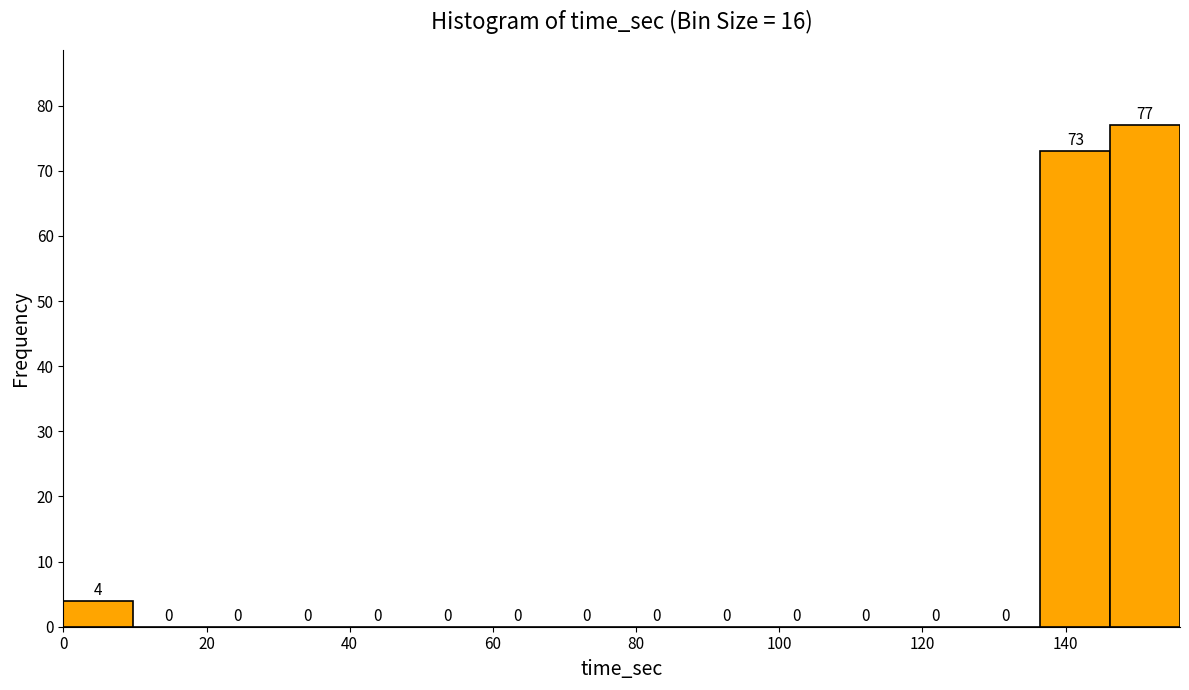

Reading left to right, list every bar in this chart as the range it spans on the x-axis followed by its height. The bar edges are not printed on the chart, so give them approximately, as read against the axis.

0 to 10: 4
10 to 20: 0
20 to 30: 0
30 to 38: 0
38 to 48: 0
48 to 58: 0
58 to 68: 0
68 to 78: 0
78 to 88: 0
88 to 98: 0
98 to 108: 0
108 to 116: 0
116 to 126: 0
126 to 136: 0
136 to 146: 73
146 to 156: 77